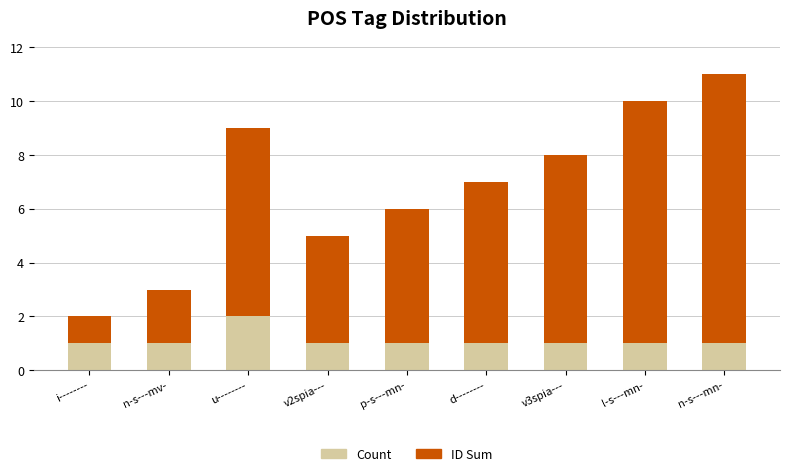

Is it true that Count equals 1 at v3spia---?

True